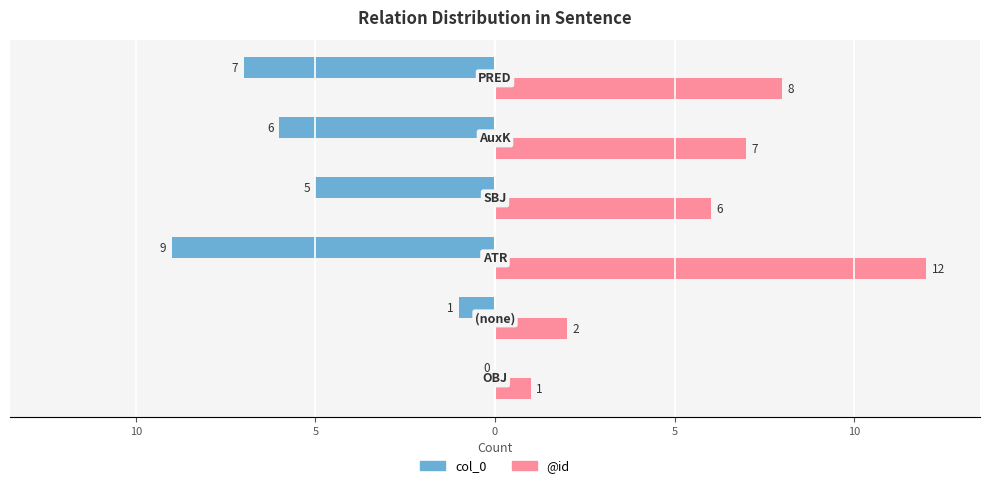

What is the difference between the maximum and minimum values in the col_0 series?

9